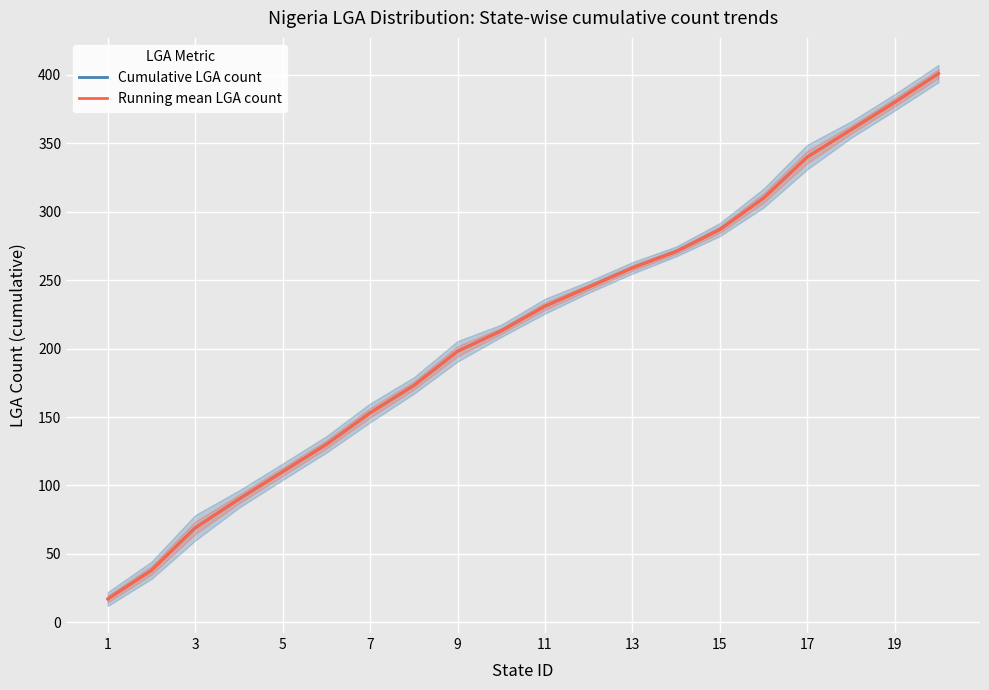

At how many categories does at least one series exceed 191?

12